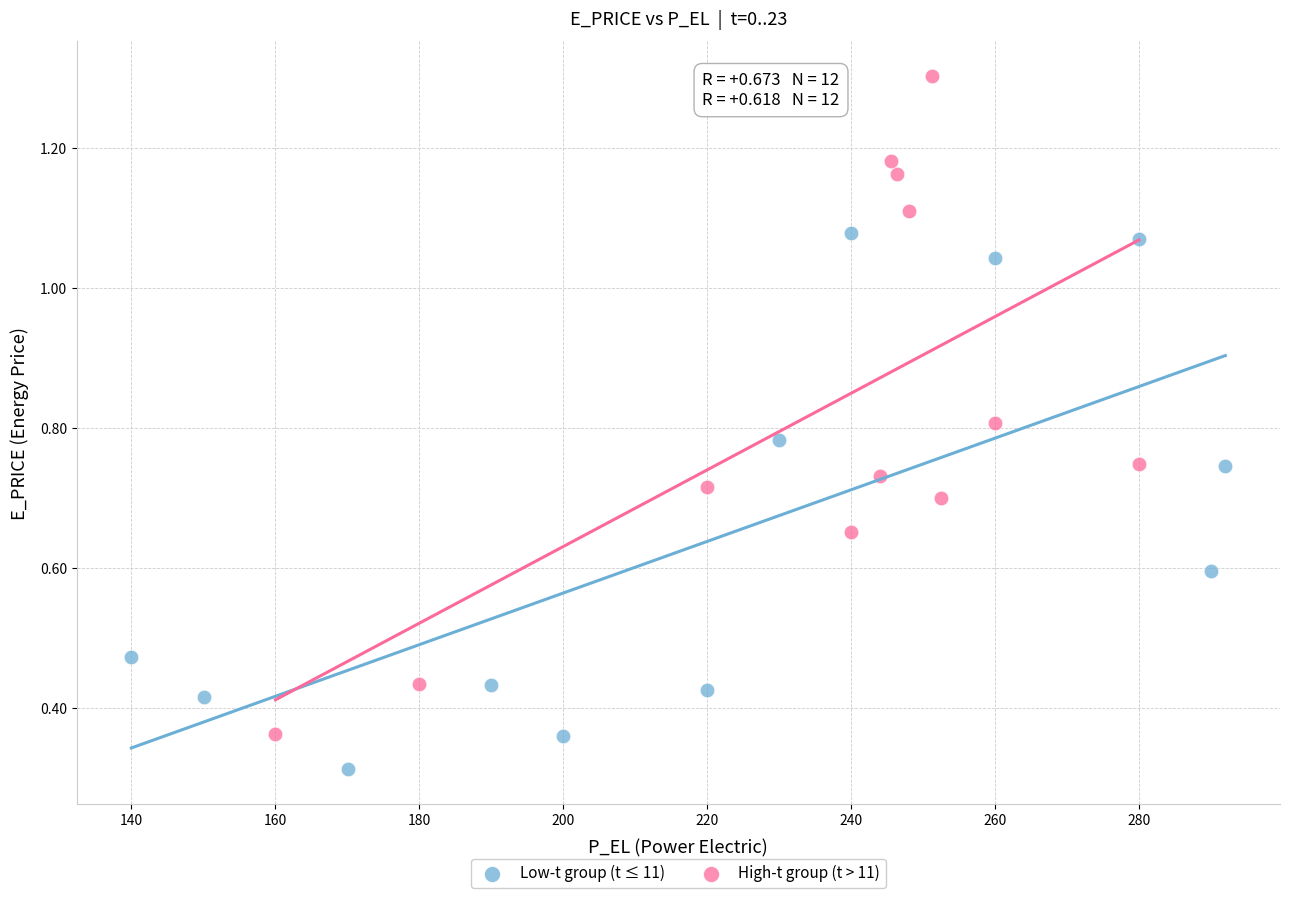

Which series has the widest spread of Y values?

High-t group (t > 11)